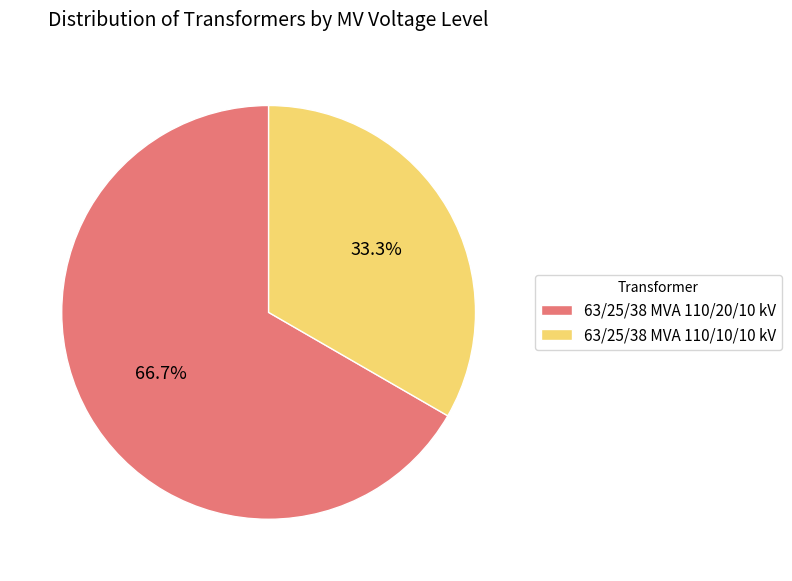

Which has a higher value, 63/25/38 MVA 110/10/10 kV or 63/25/38 MVA 110/20/10 kV?

63/25/38 MVA 110/20/10 kV